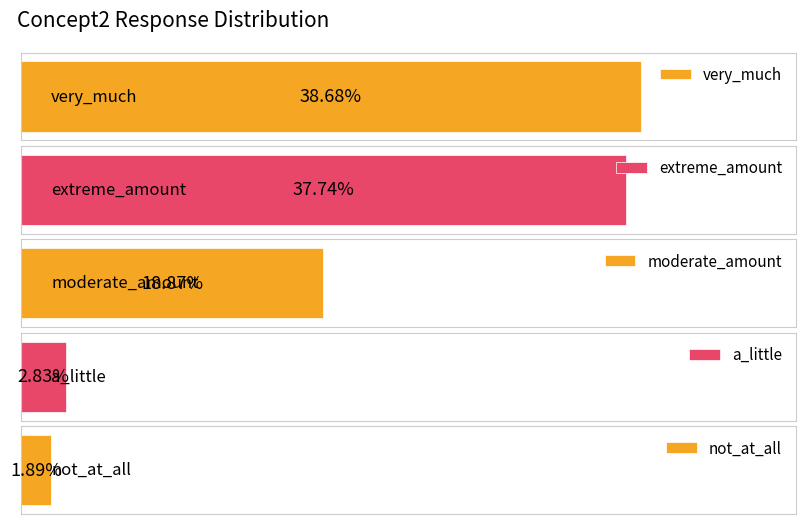

Between very_much and moderate_amount, which is larger?

very_much